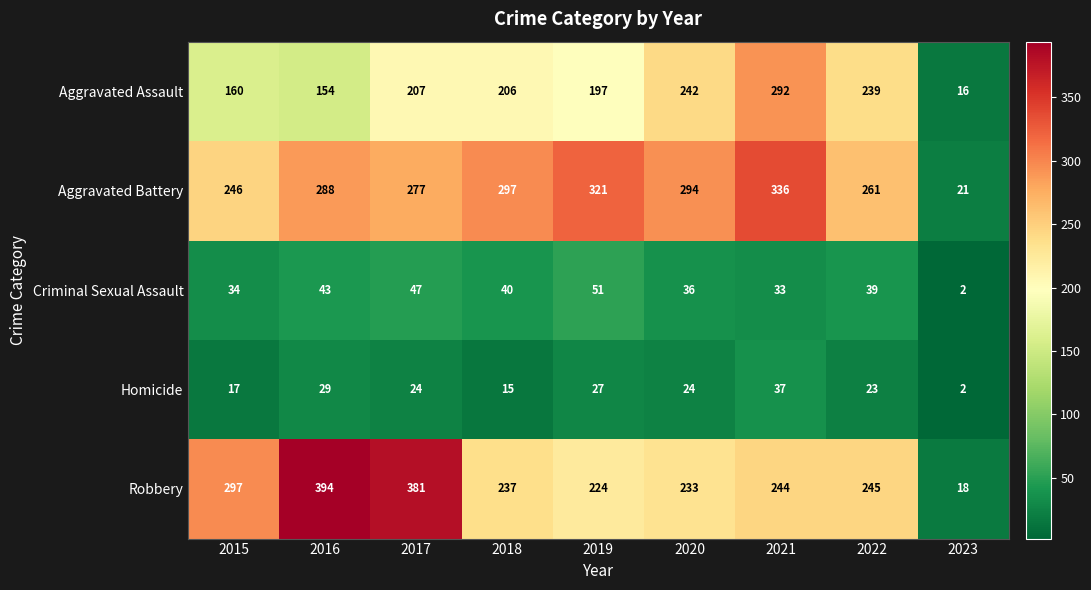

What is the total value across all series at 2015?

754